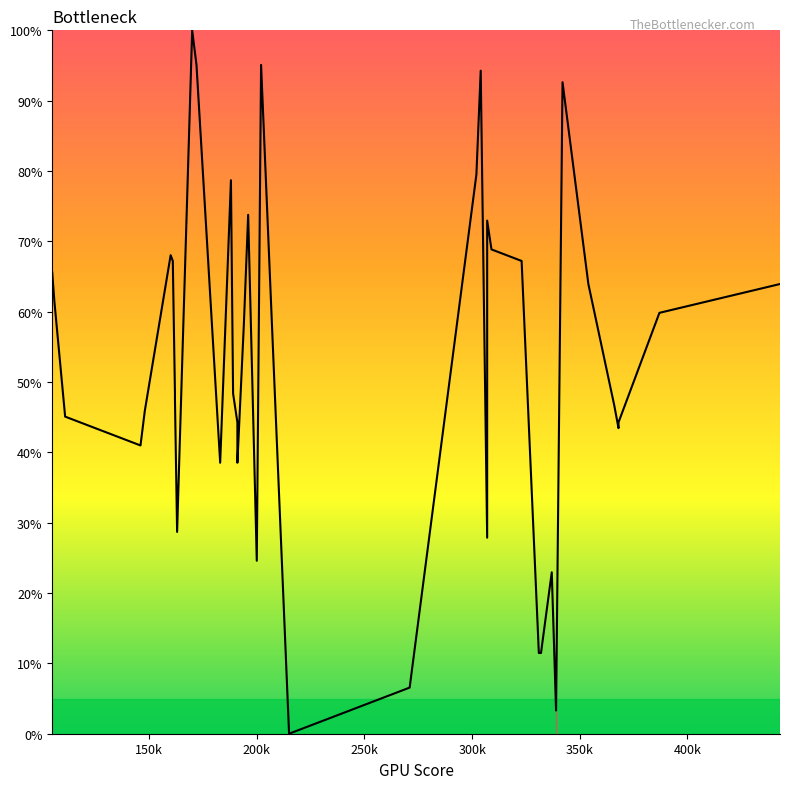

The chart shows a value of 73.4 at 14. True or false?

False